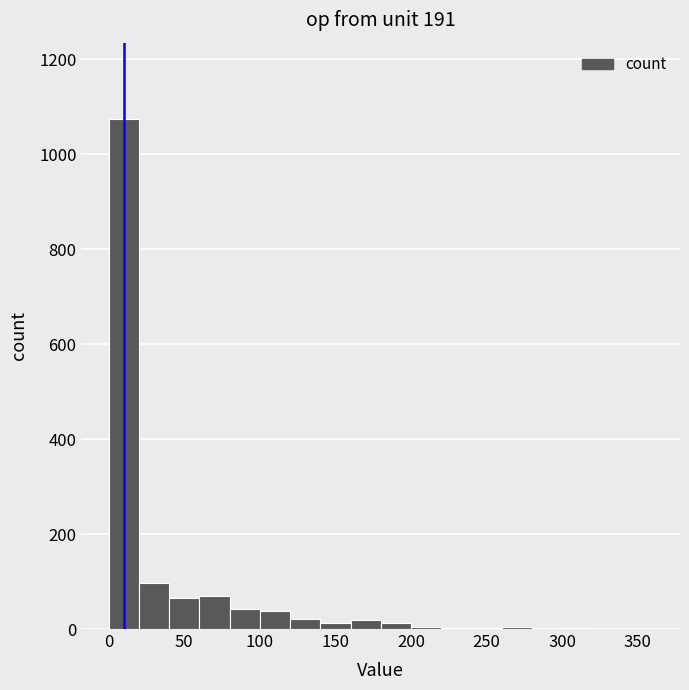

Reading left to right, list every bar in this chart as the range it spans on the x-axis followed by its height. The values are not printed on the chart, so give them approximately, as read against the axis.

0 to 20: 1080
20 to 40: 100
40 to 60: 60
60 to 80: 60
80 to 100: 40
100 to 120: 40
120 to 140: 20
140 to 160: under 20
160 to 180: under 20
180 to 200: under 20
200 to 220: under 20
220 to 240: under 20
240 to 260: under 20
260 to 280: under 20
280 to 300: under 20
300 to 320: under 20
320 to 340: under 20
340 to 360: 0